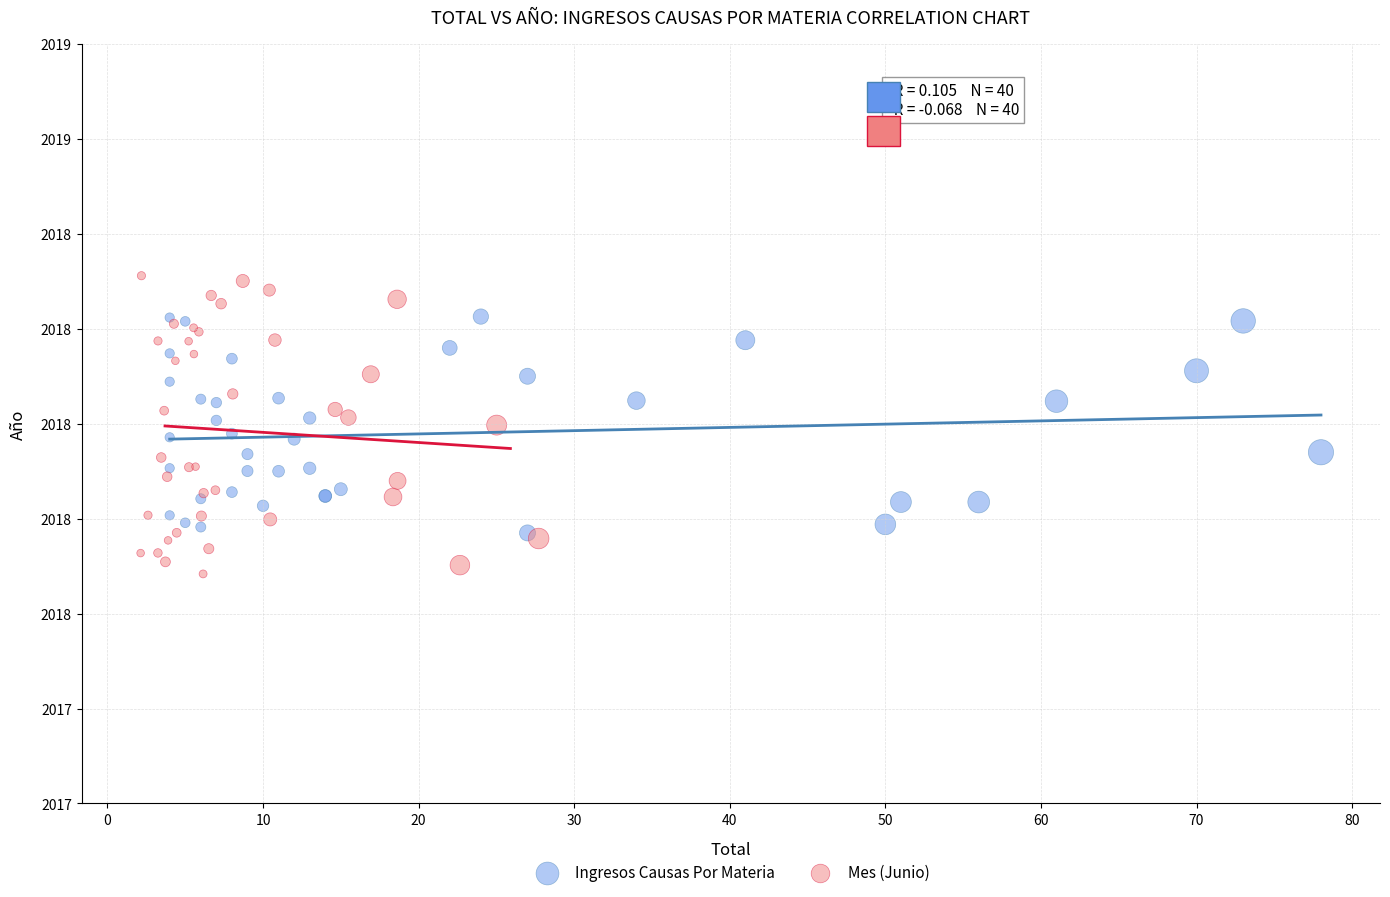

Which series contains the highest Y value?

Mes (Junio)